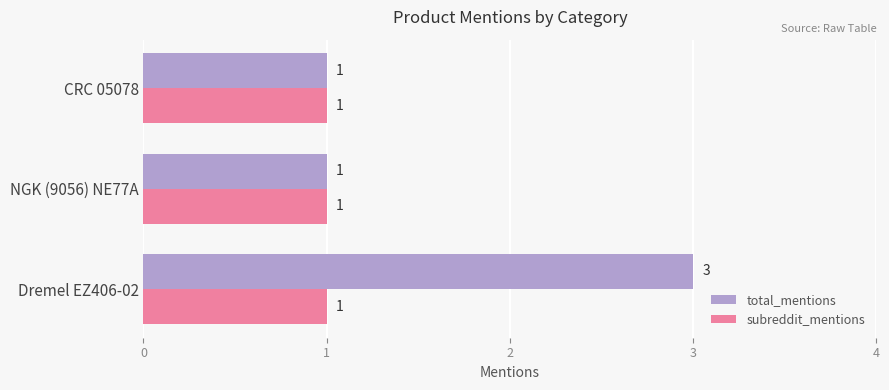

The value of subreddit_mentions at CRC 05078 is 2. True or false?

False